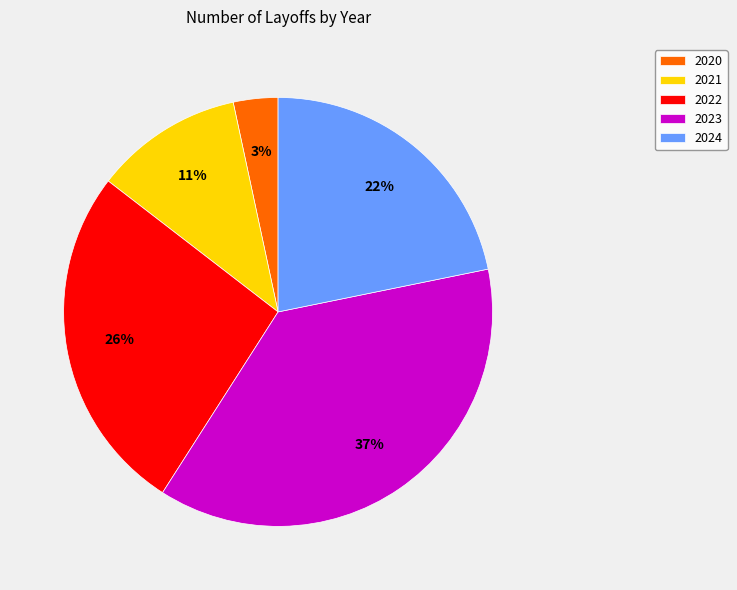

What percentage is the 2021 slice, to the nearest percent?

11%